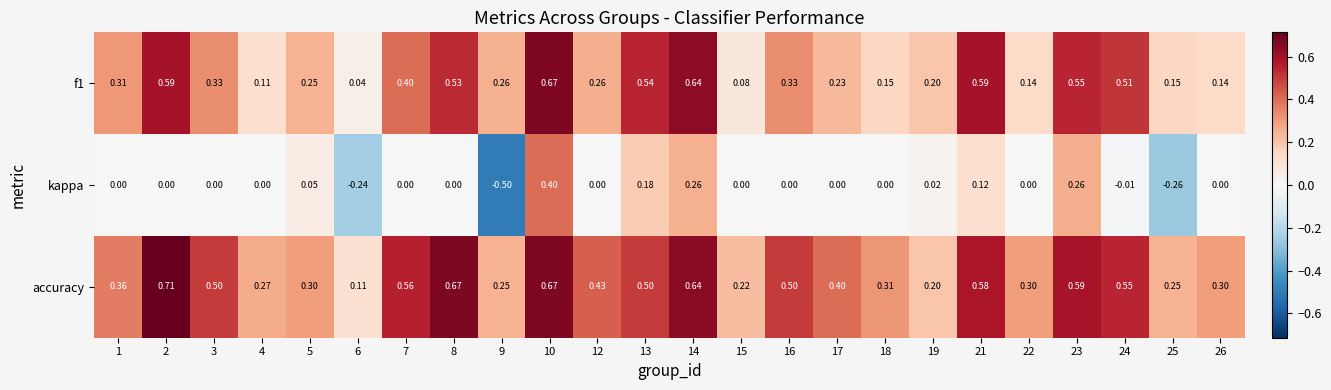

List the series in order of their overall mean, highest first.

accuracy, f1, kappa